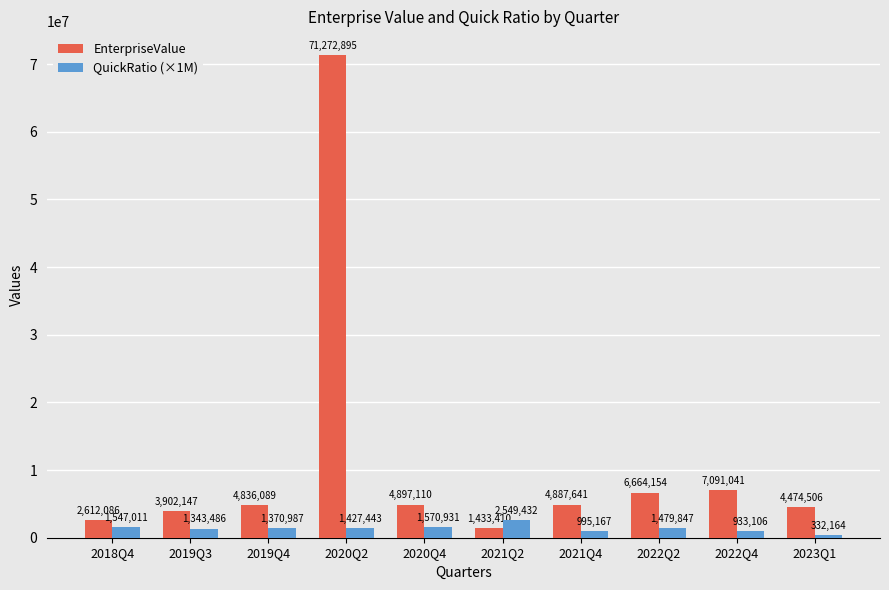

At which category is the sum across all series the highest?

2020Q2